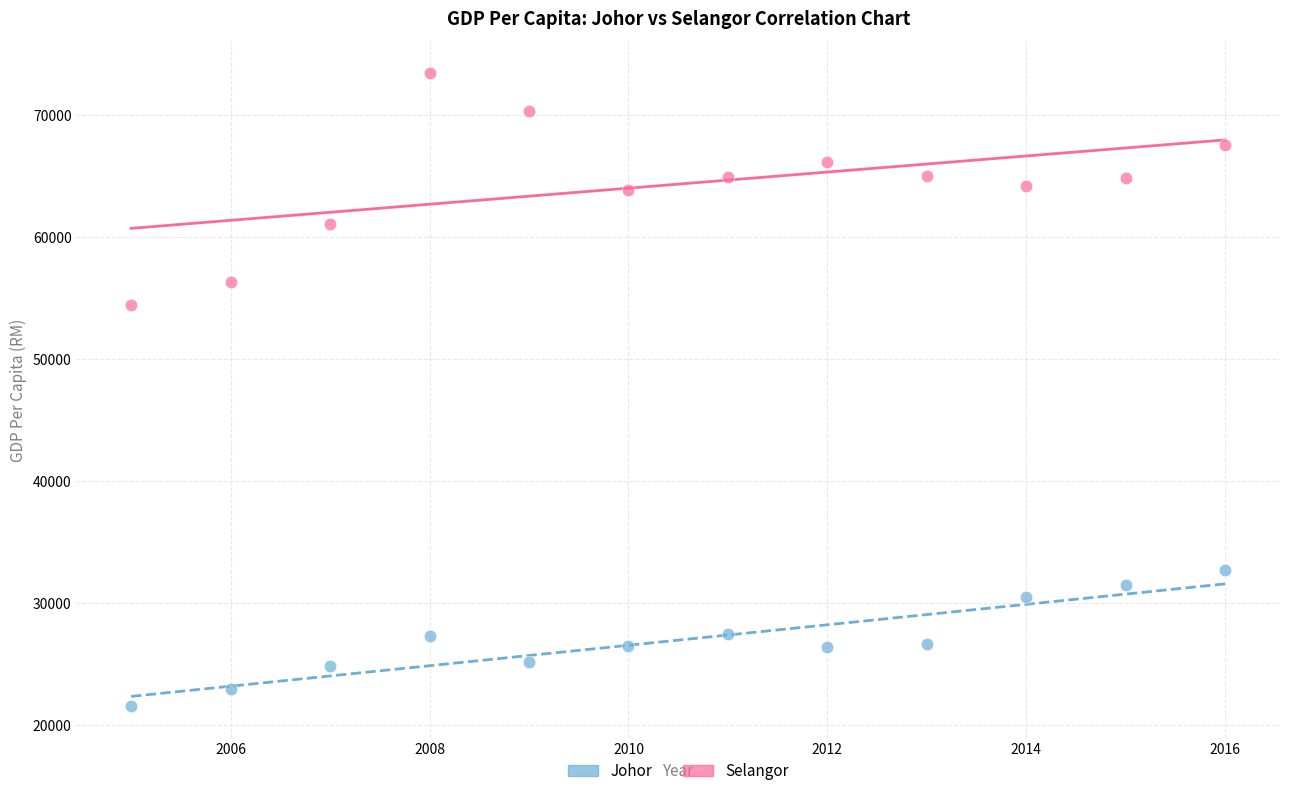

Which series reaches the minimum Y coordinate?

Johor